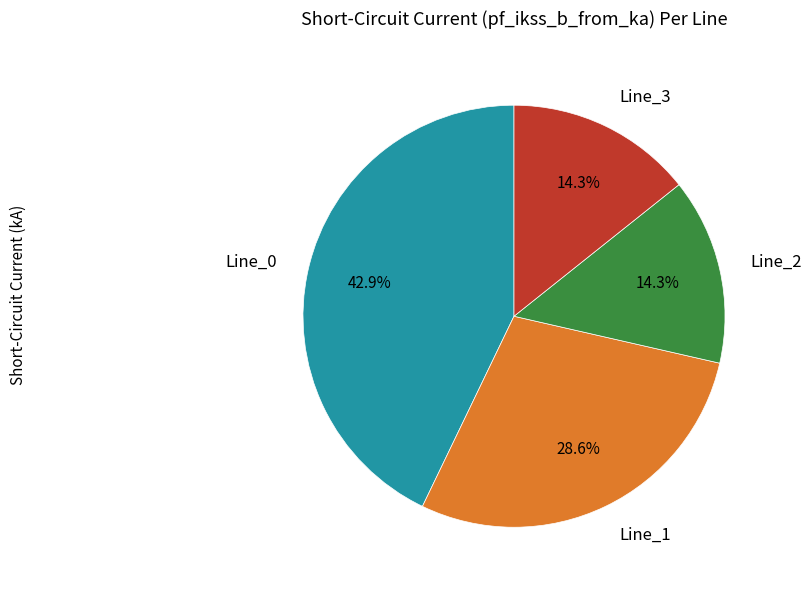

How many segments does this pie chart have?

4